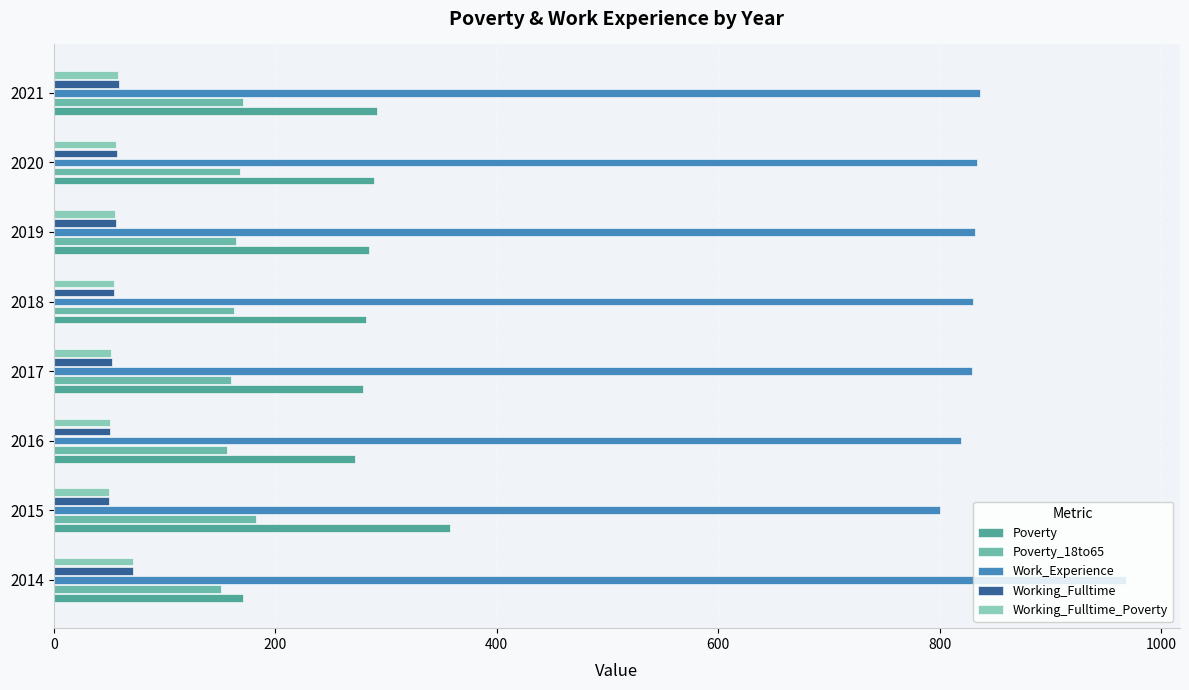

Which category has the highest value in the Poverty series?

2015